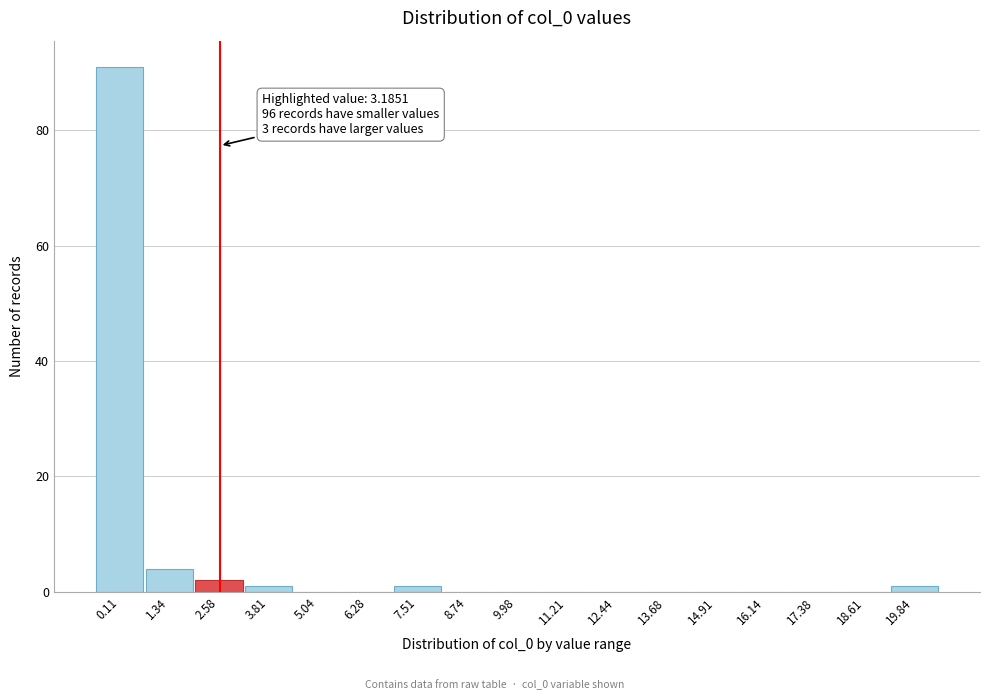

Reading left to right, list all the values displayed in this chart.

0.11=91	1.34=4	2.58=2	3.81=1	5.04=0	6.28=0	7.51=1	8.74=0	9.98=0	11.21=0	12.44=0	13.68=0	14.91=0	16.14=0	17.38=0	18.61=0	19.84=1